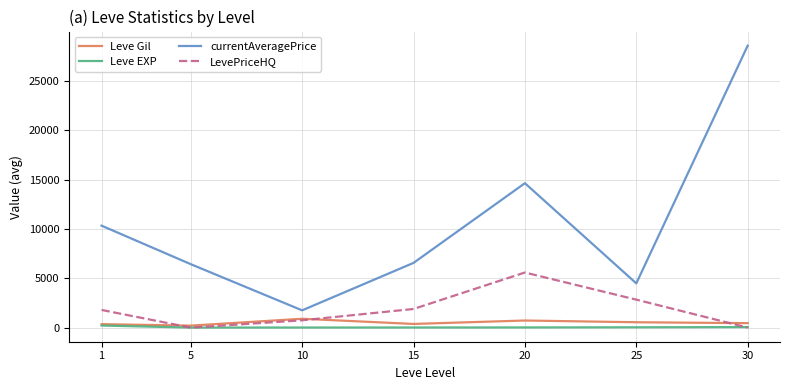

What is the maximum value for LevePriceHQ?

5583.3